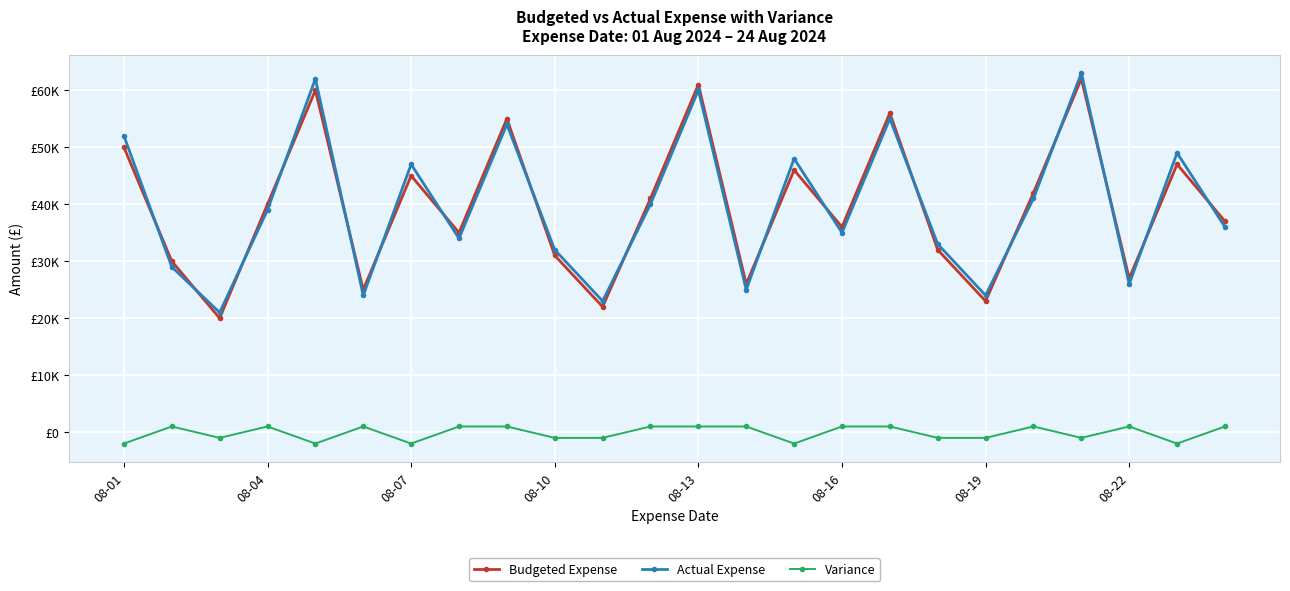

Which series has the largest total across all categories?

Actual Expense